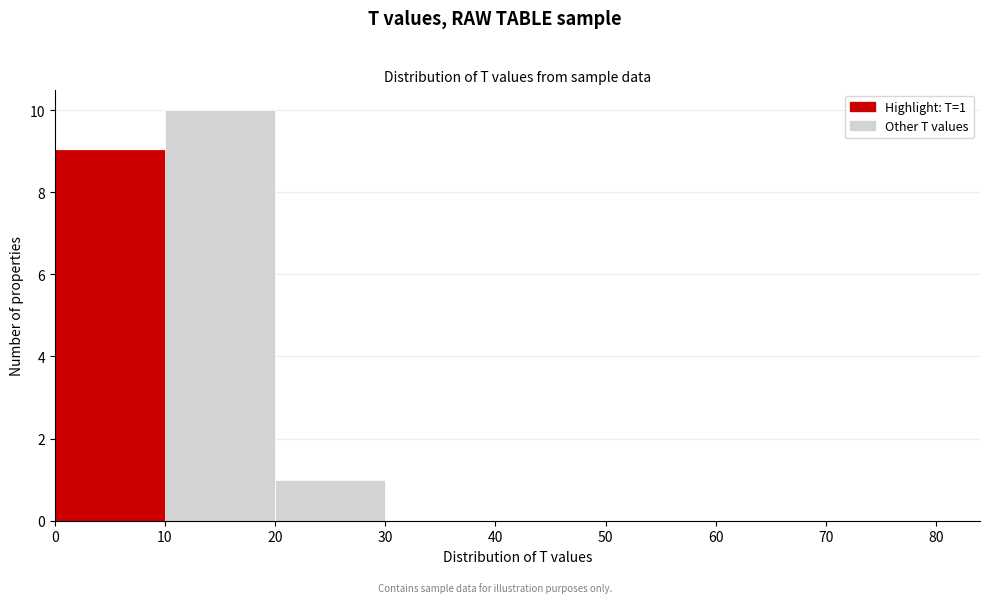

Which range on the x-axis has the tallest bar?

10 to 20